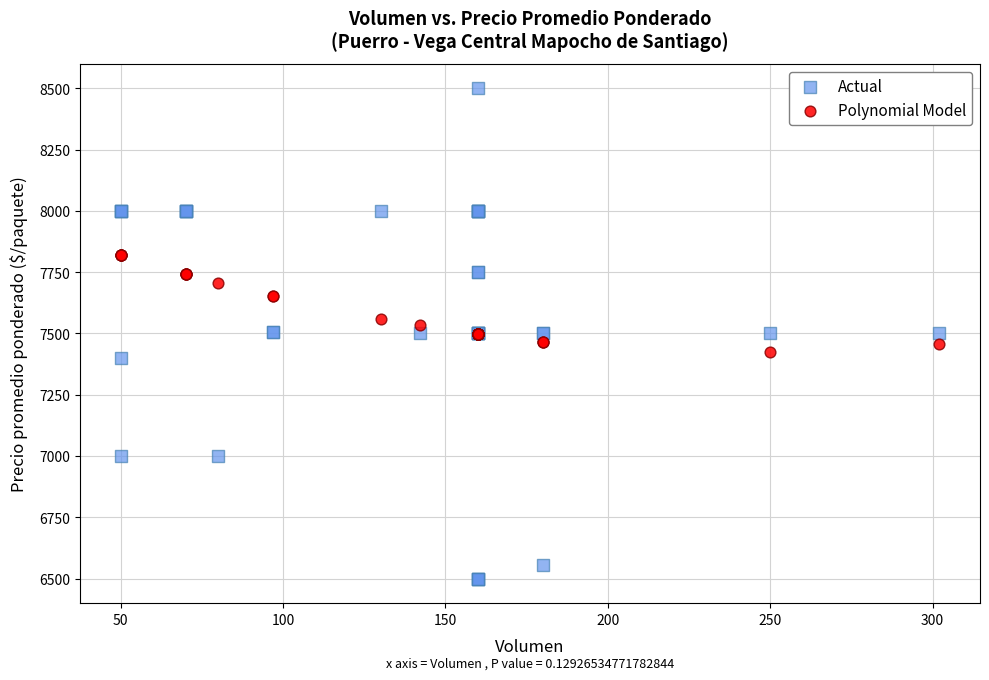

Which series contains the lowest Y value?

Actual